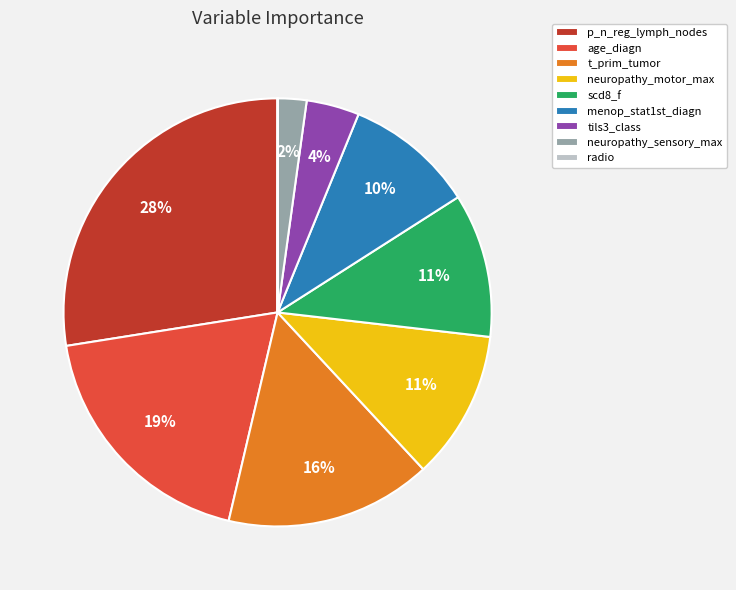

Which has a higher value, p_n_reg_lymph_nodes or menop_stat1st_diagn?

p_n_reg_lymph_nodes